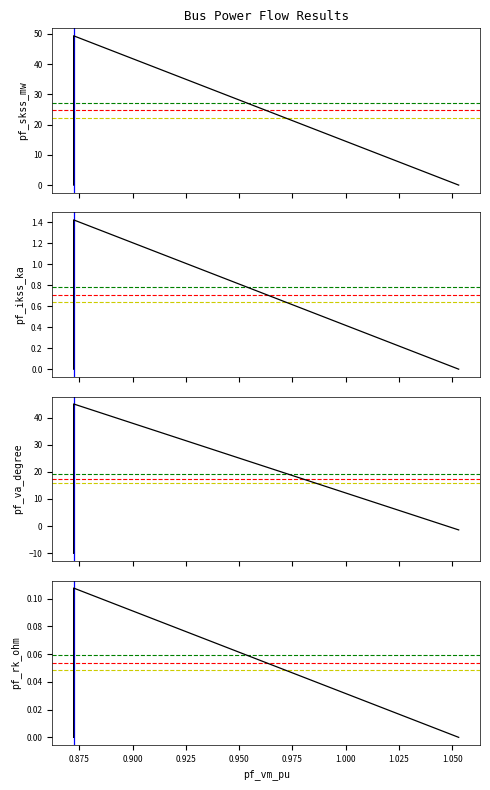

What is the greatest value displayed?

49.3